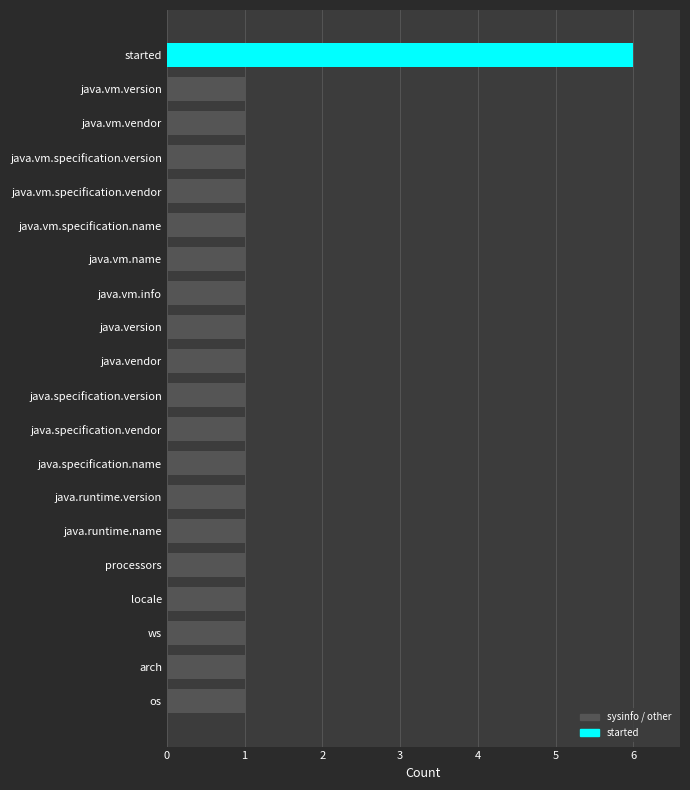

Is it true that the value at java.vm.vendor is 1?

True